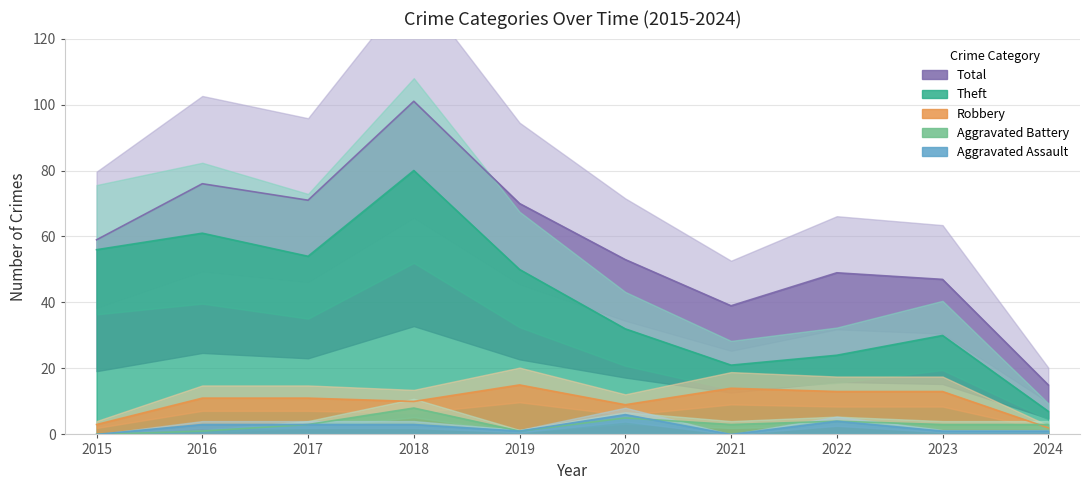

Between 2021 and 2023, which series saw the biggest shift?

Theft